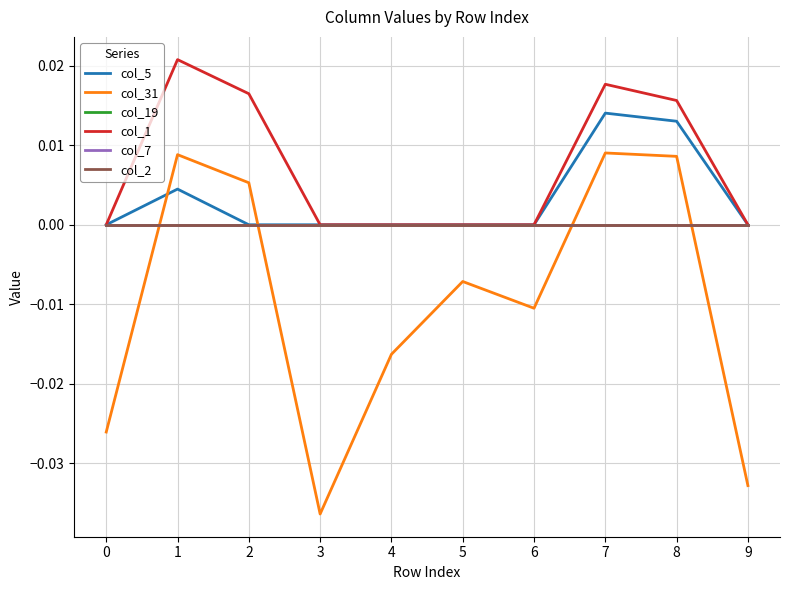

The col_1 series shows -0.0 at 0. True or false?

False